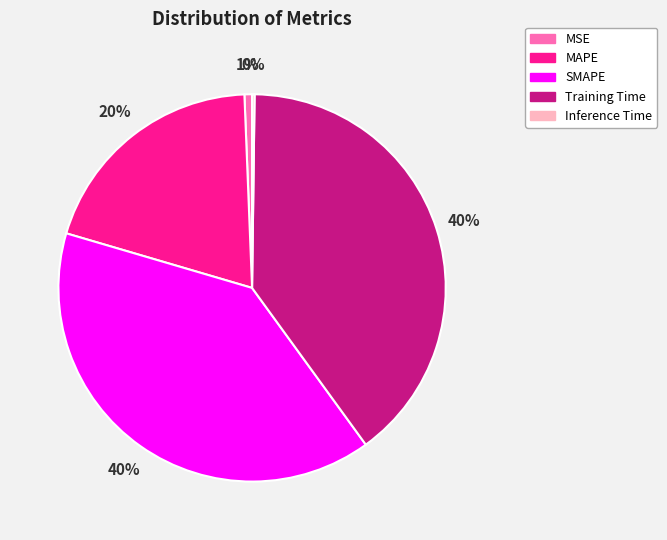

Is SMAPE the majority of the pie?

No